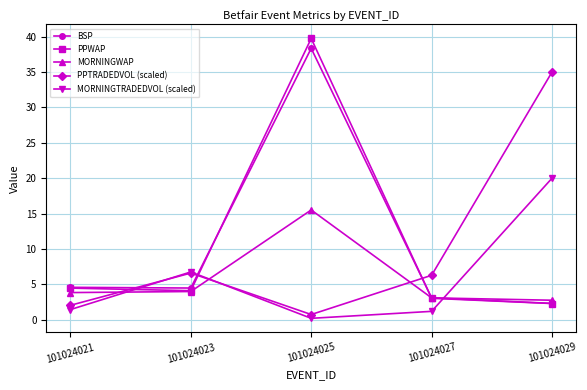

Which category has the highest value in the PPTRADEDVOL (scaled) series?

101024029